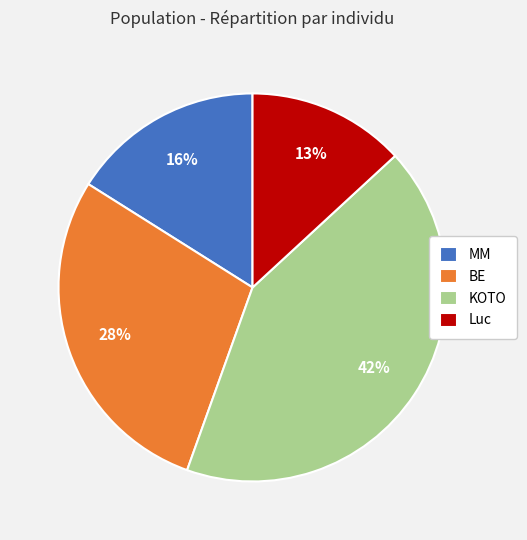

What percentage is the KOTO slice, to the nearest percent?

42%